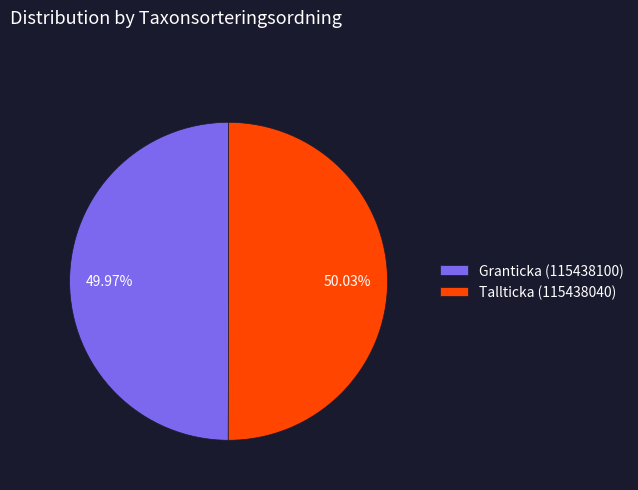

Is the sum of Tallticka (115438040) and Granticka (115438100) greater than half?

Yes